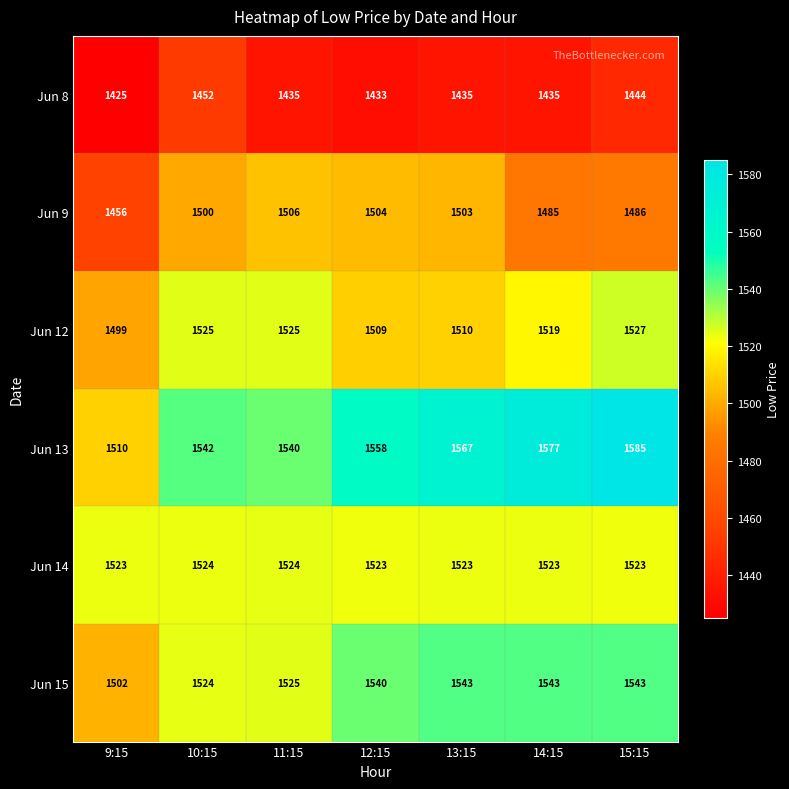

What is the smallest value displayed?

1425